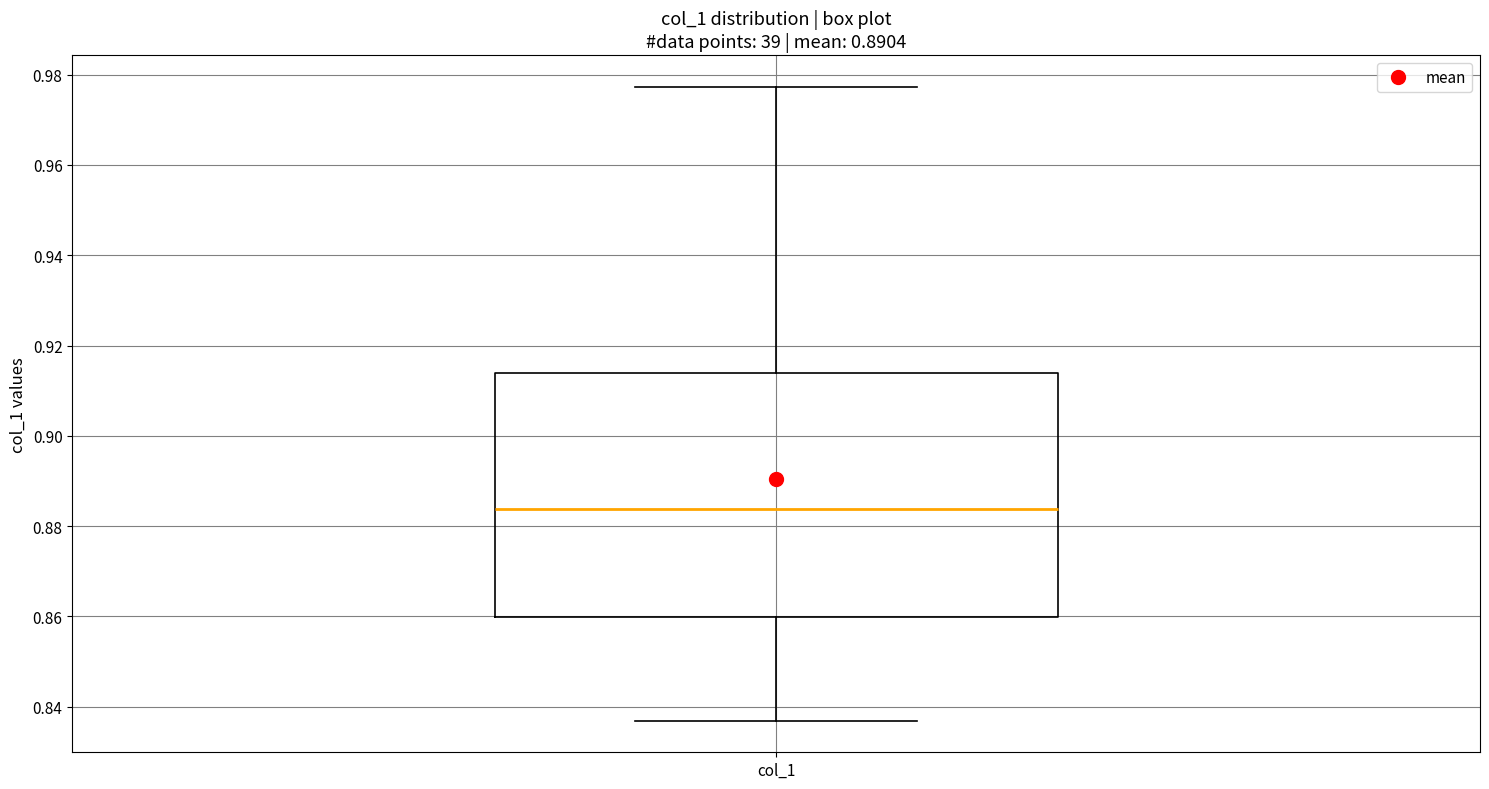

Where is the lower edge of the box for col_1 on the y-axis? The values are not printed on the chart, so give them approximately, as read against the axis.

0.860